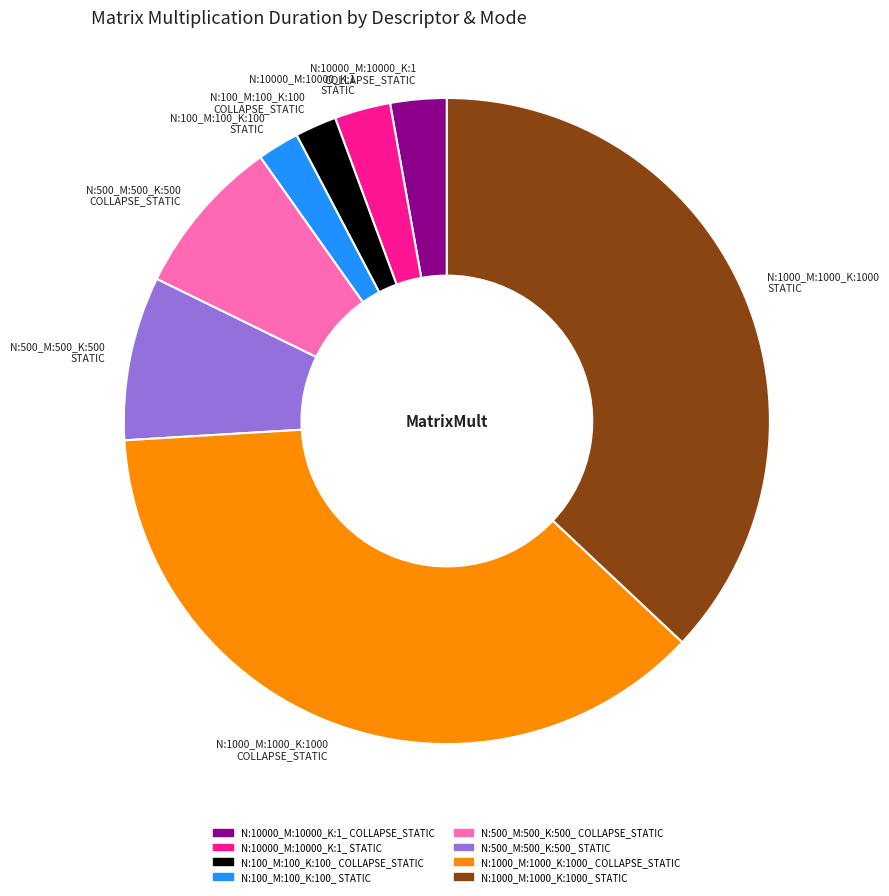

What is the ratio of the value at N:500_M:500_K:500 COLLAPSE_STATIC to the value at N:500_M:500_K:500 STATIC?

1.0